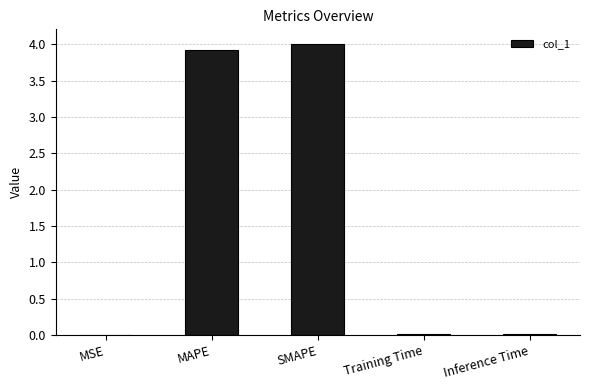

What is the sum of all values?

8.0